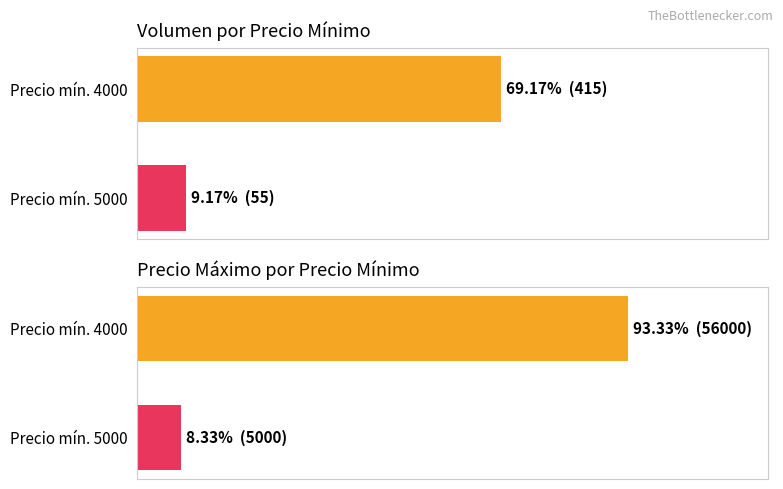

How many values in the Volumen series exceed 69?

1